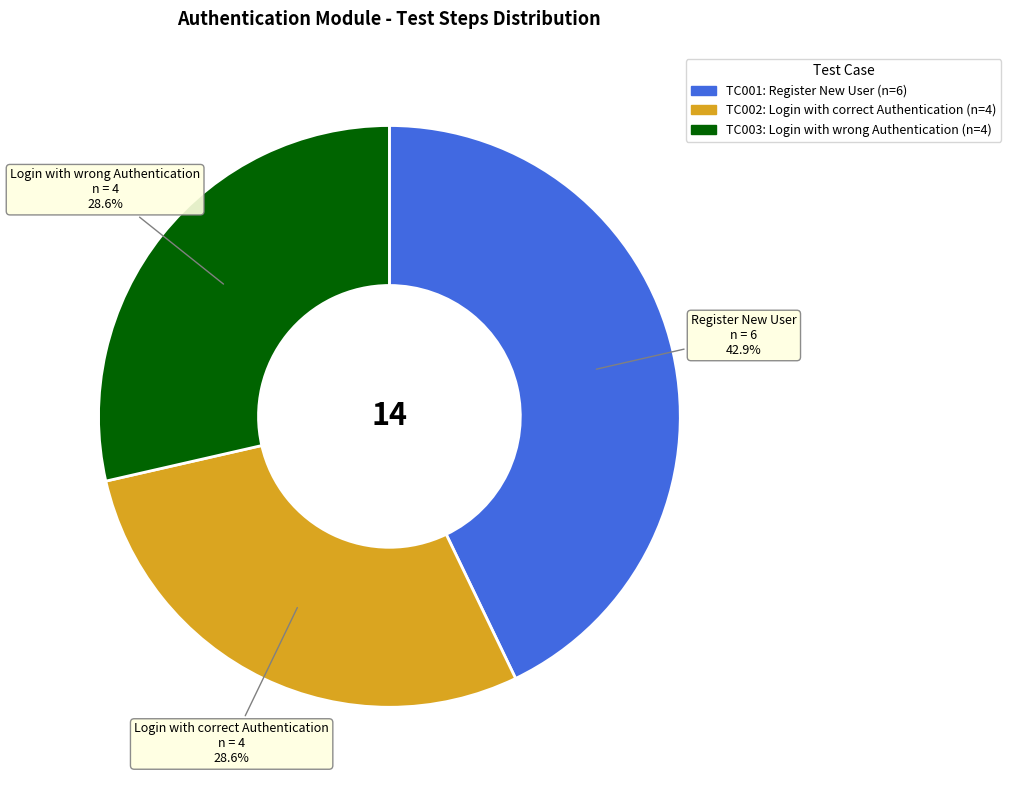

Which category has the biggest portion of the pie?

TC001: Register New User